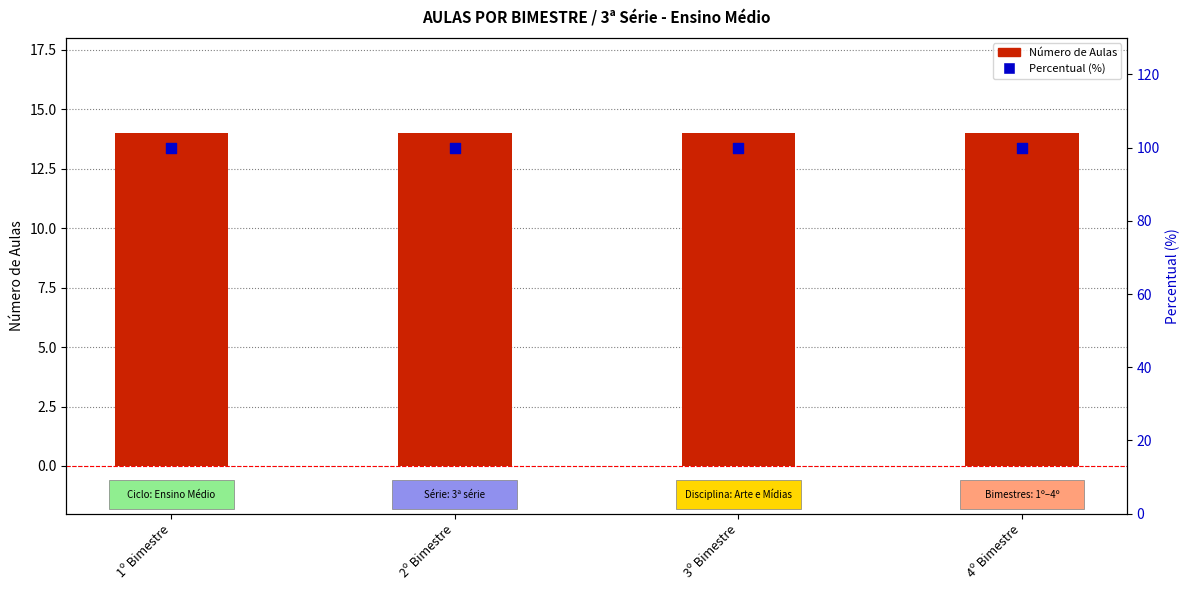

Which series has the largest total across all categories?

Percentual (%)